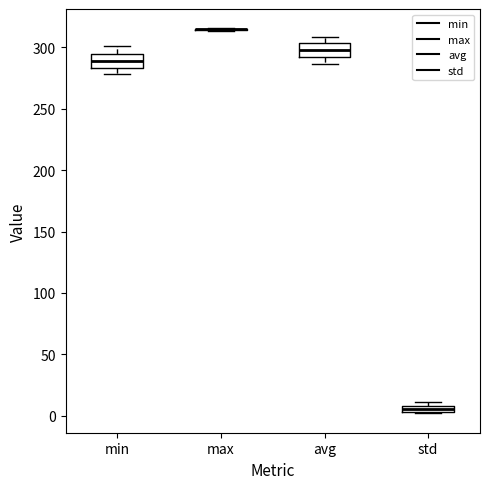

Where does the upper whisker of the box for avg end on the y-axis? The values are not printed on the chart, so give them approximately, as read against the axis.

310